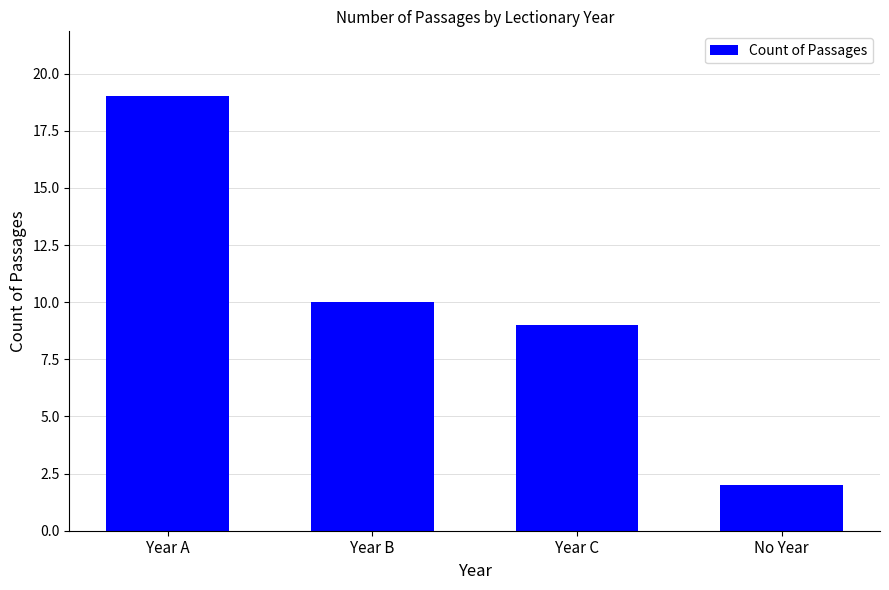

What is the value of the 4th bar from the left?

2